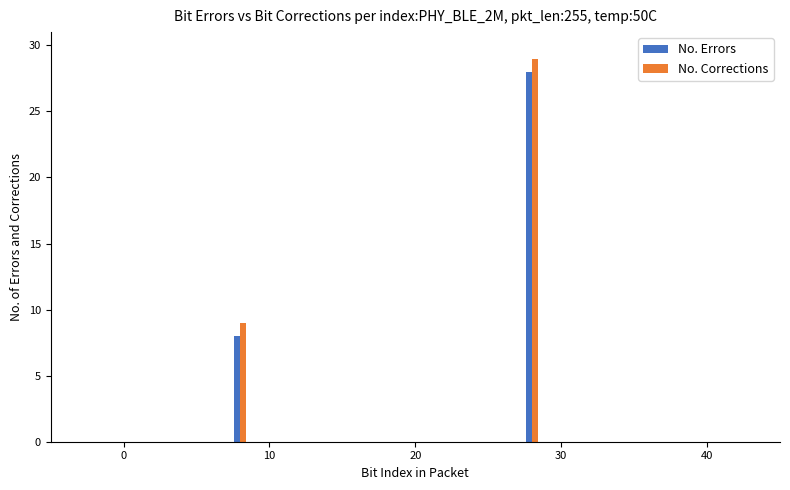

Reading right to left, transcribe all the data shown in this chart.

No. Errors: 28	8
No. Corrections: 29	9